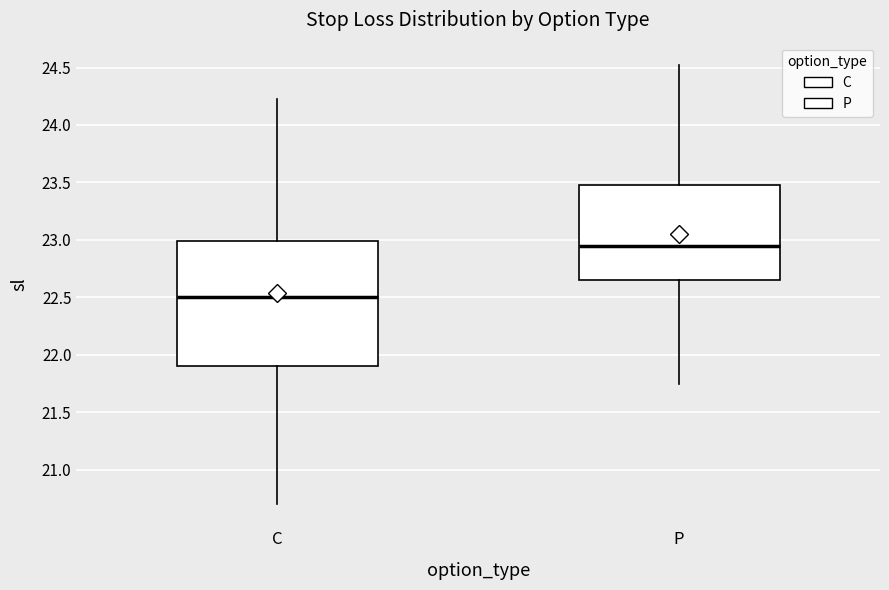

Which box's median line is the highest?

P